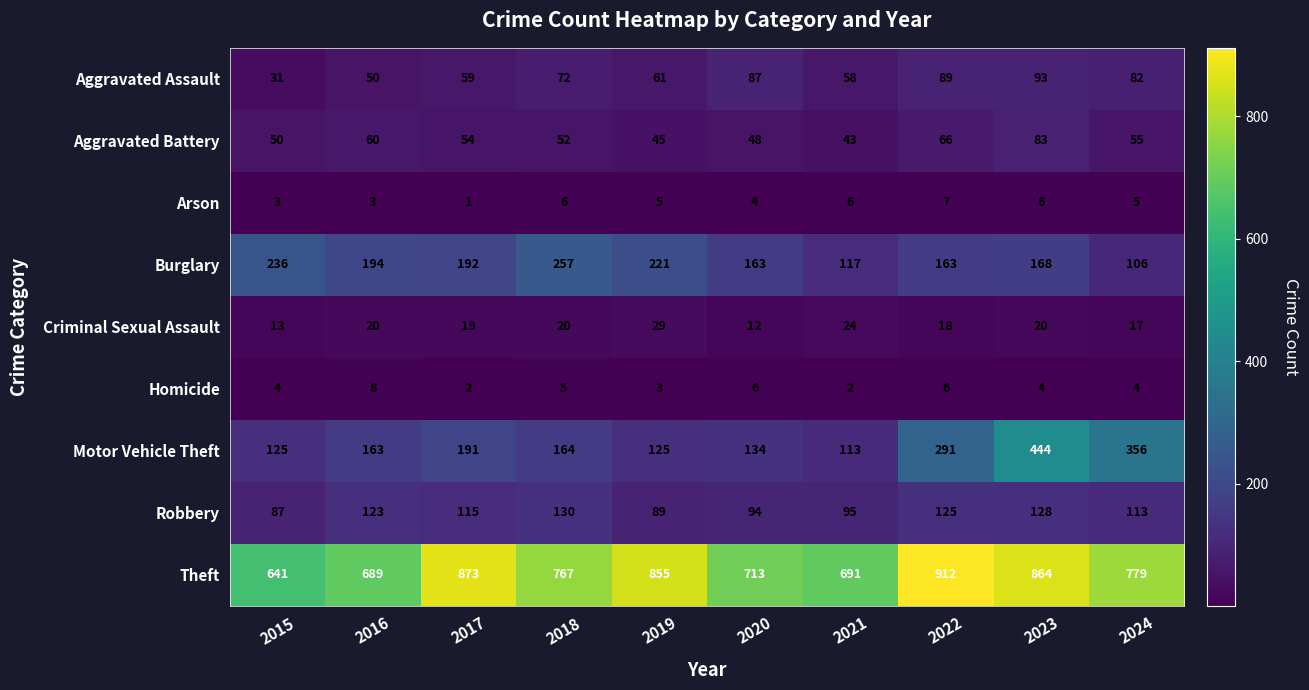

What is the minimum value for Burglary?

106